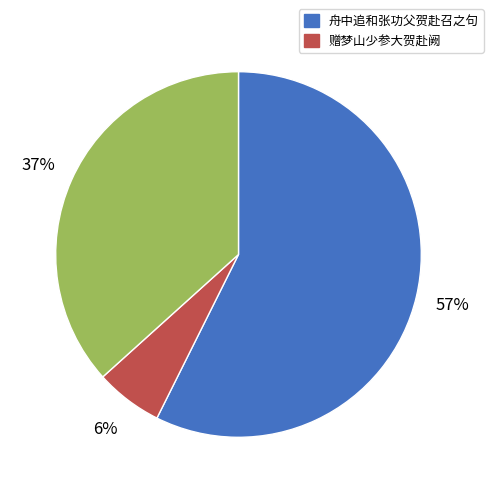

To the nearest percent, what is the difference between the largest and smallest slice percentages?

51%